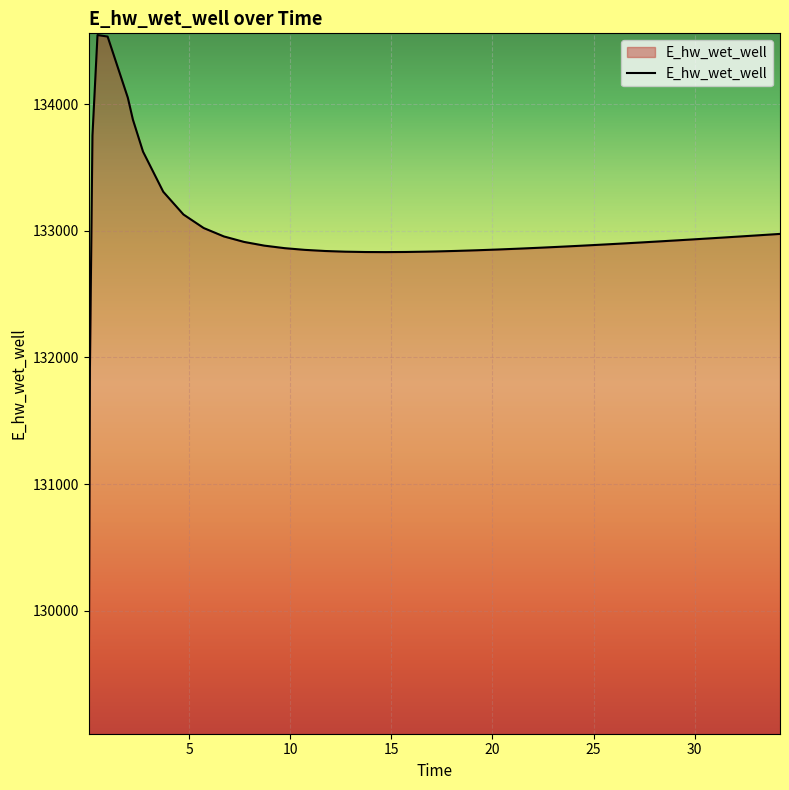

What is the difference between the maximum and minimum values?

5507.3